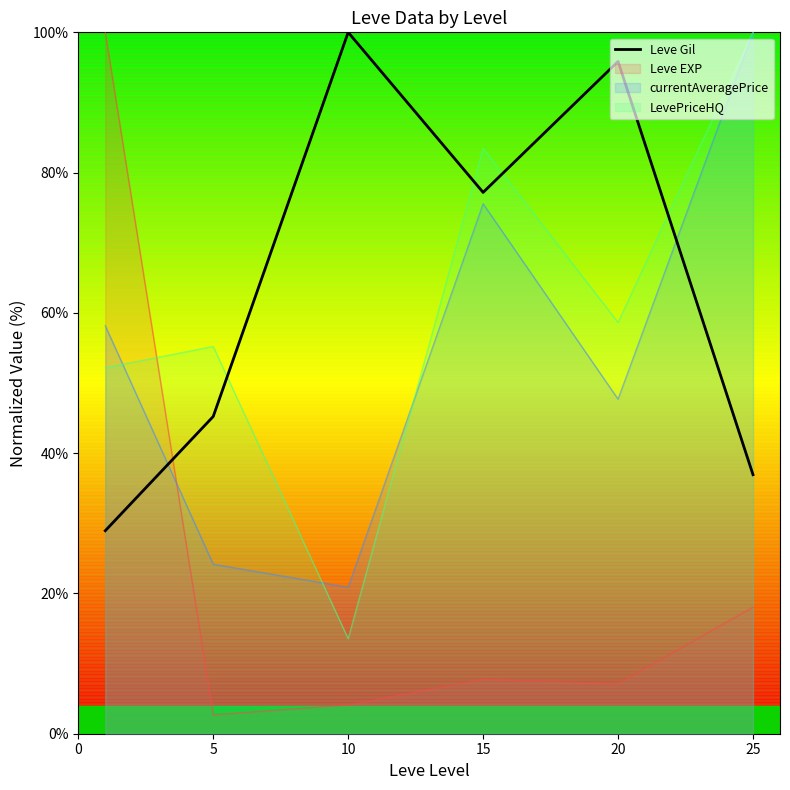

Rank the series at 10 from lowest to highest value.

Leve EXP, LevePriceHQ, currentAveragePrice, Leve Gil